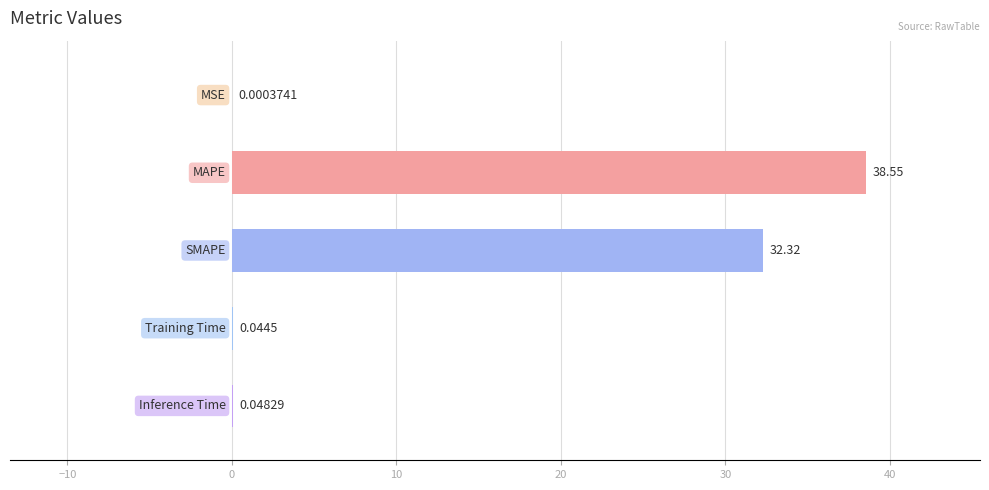

What is the greatest value displayed?

38.5